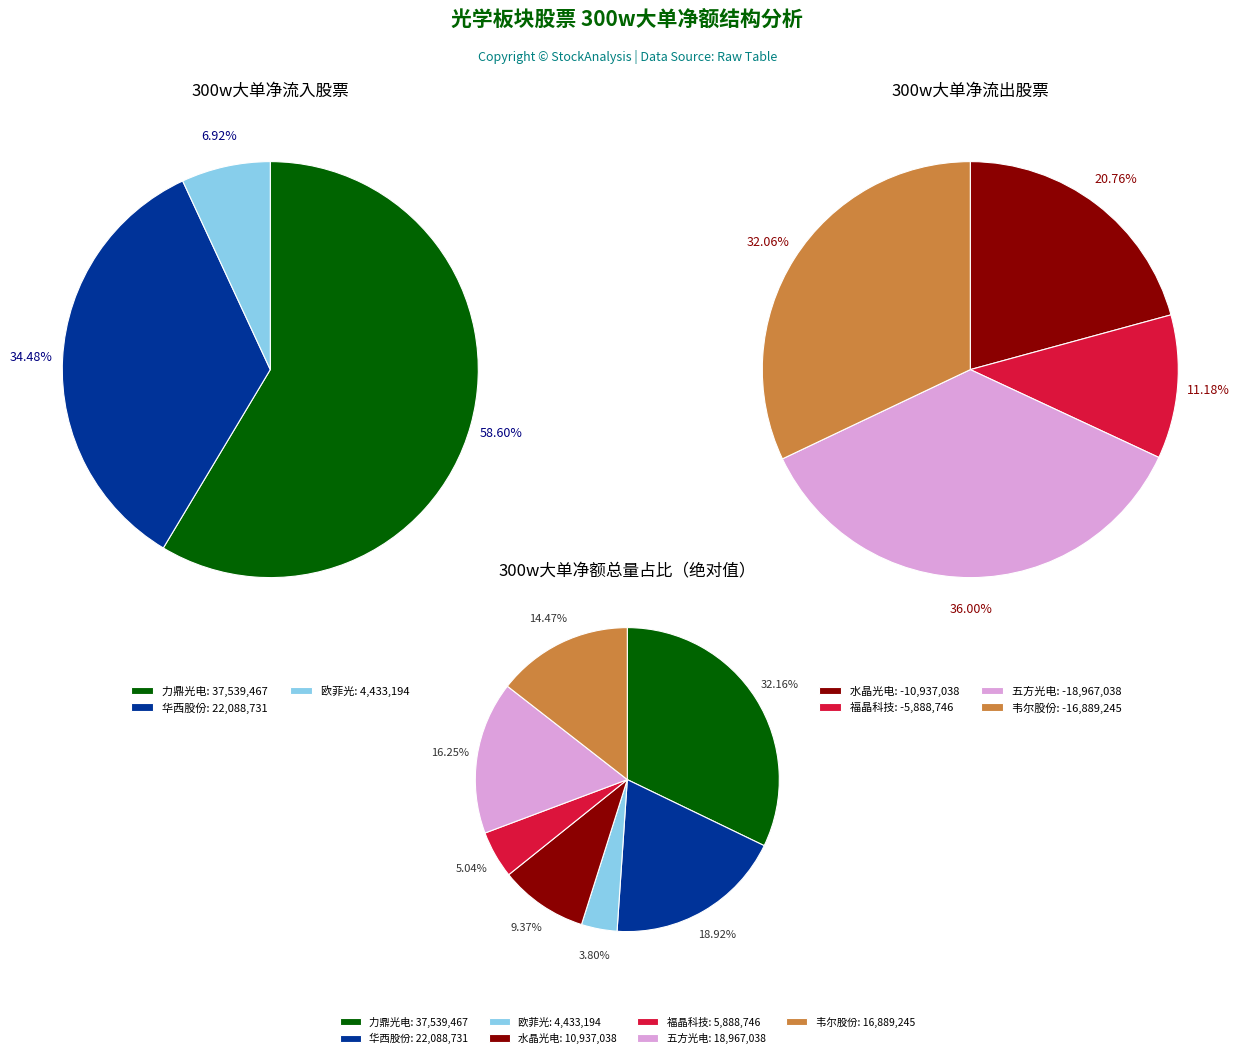

Is there any slice that represents more than half of the pie?

No